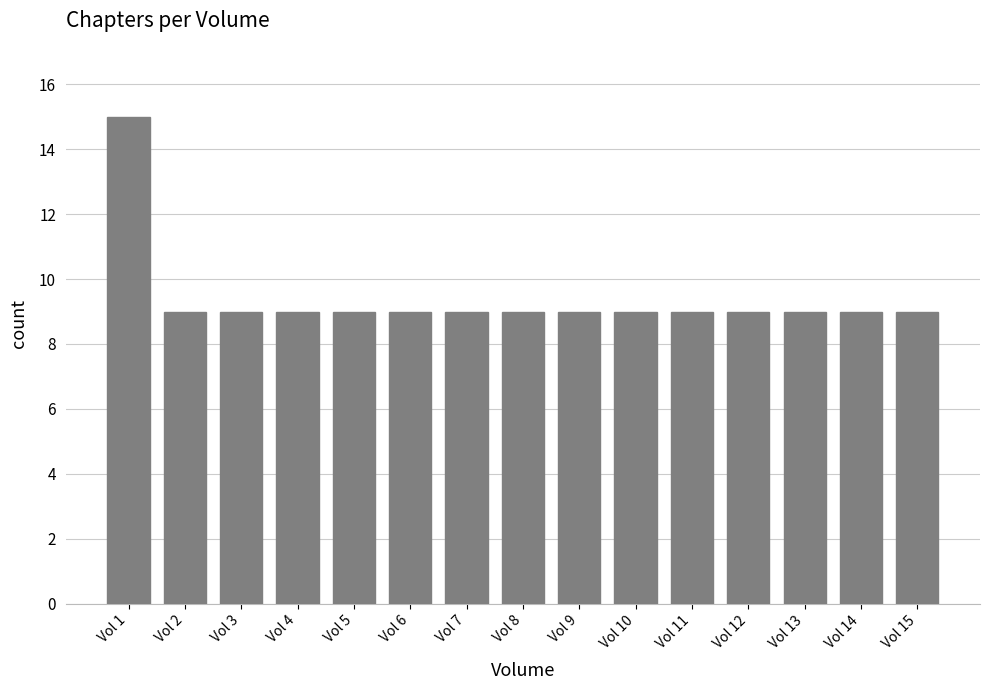

Is it true that the value at Vol 8 is 9?

True